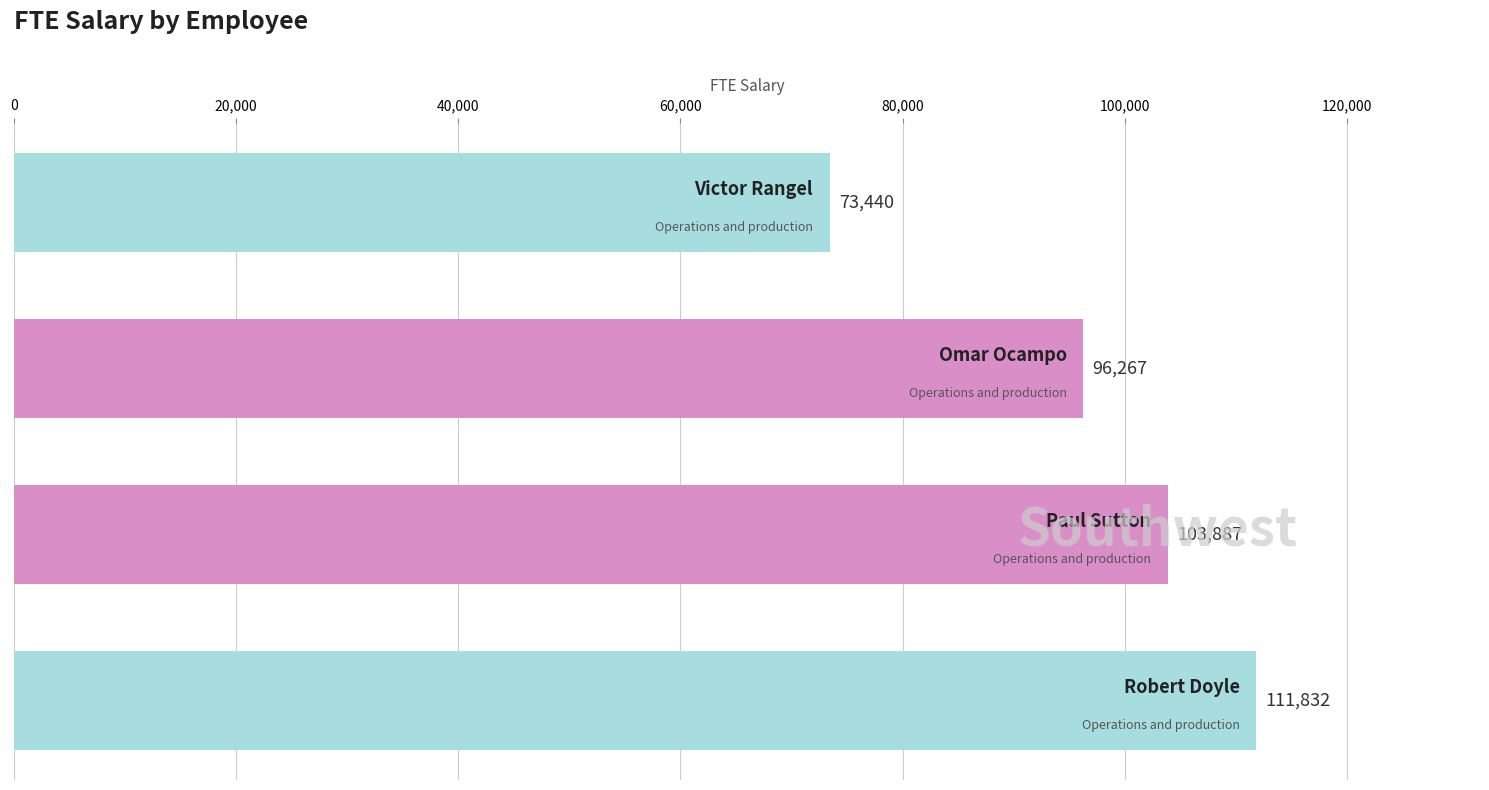

What is the difference between the maximum and minimum values?

38392